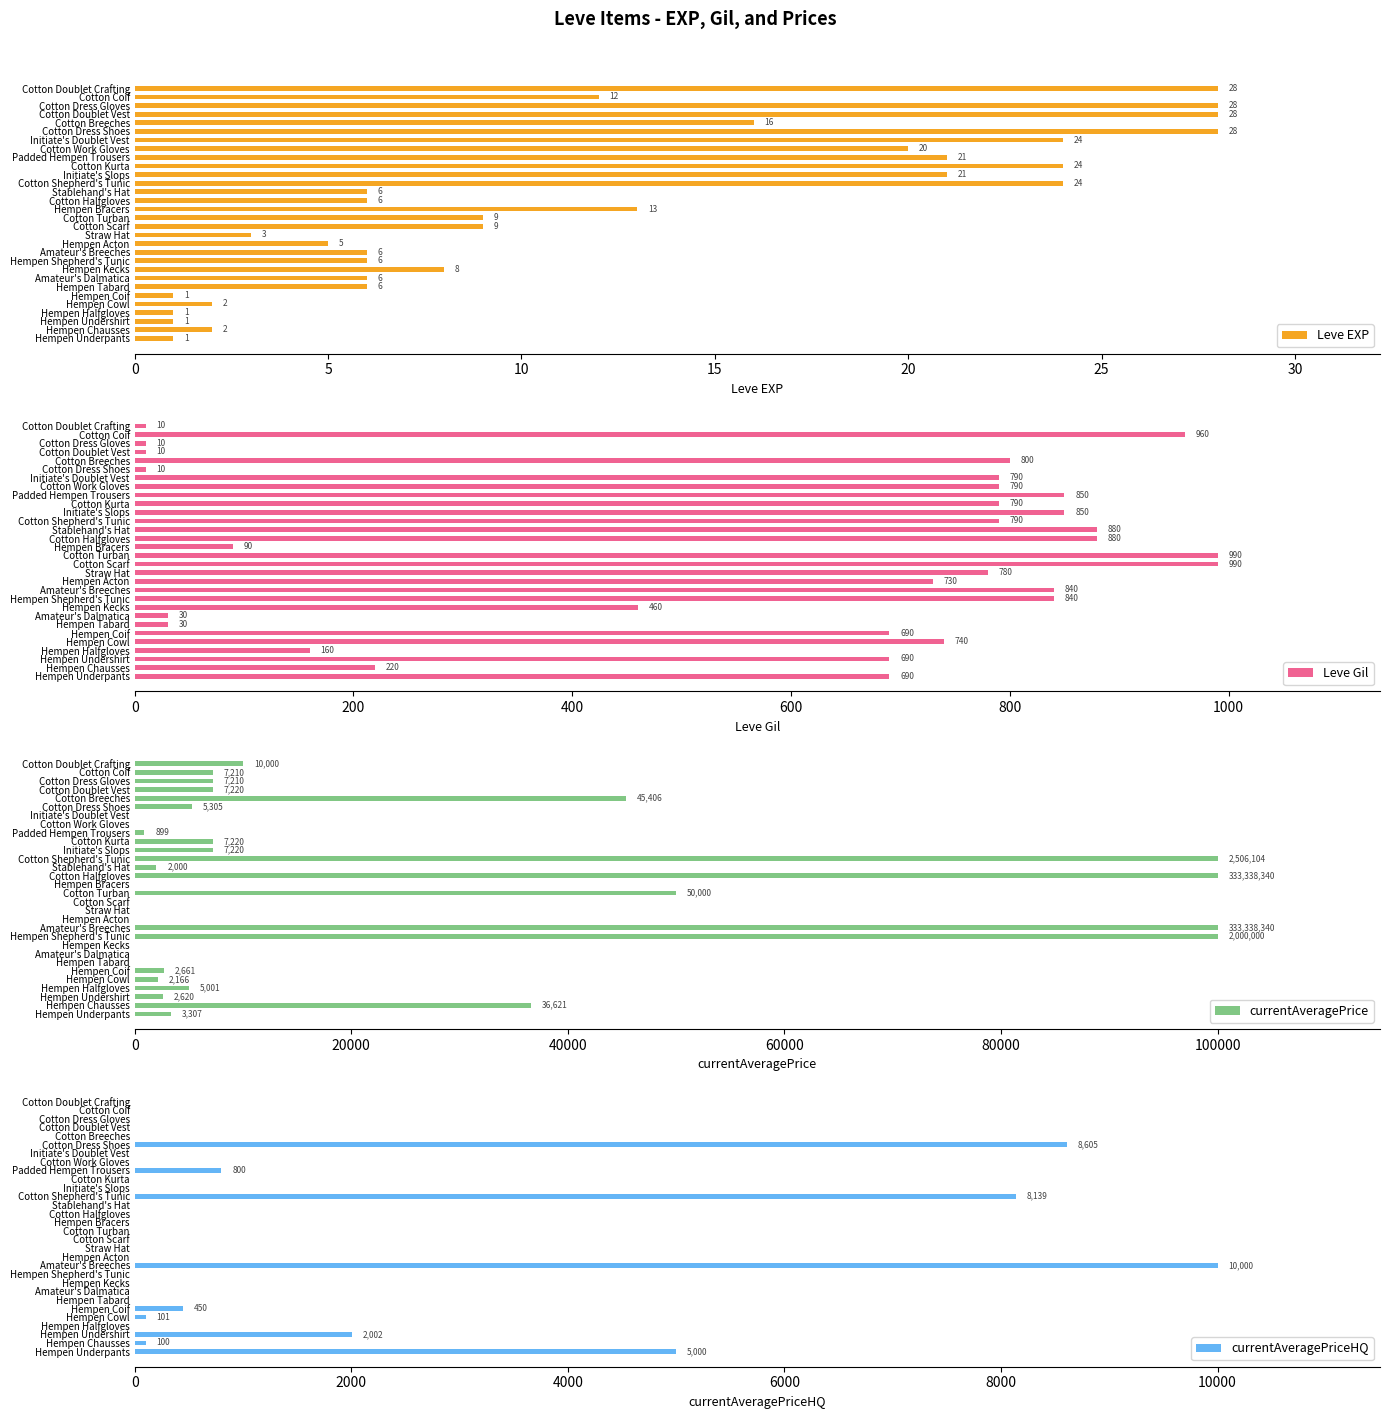

How many bars are there in total?

120